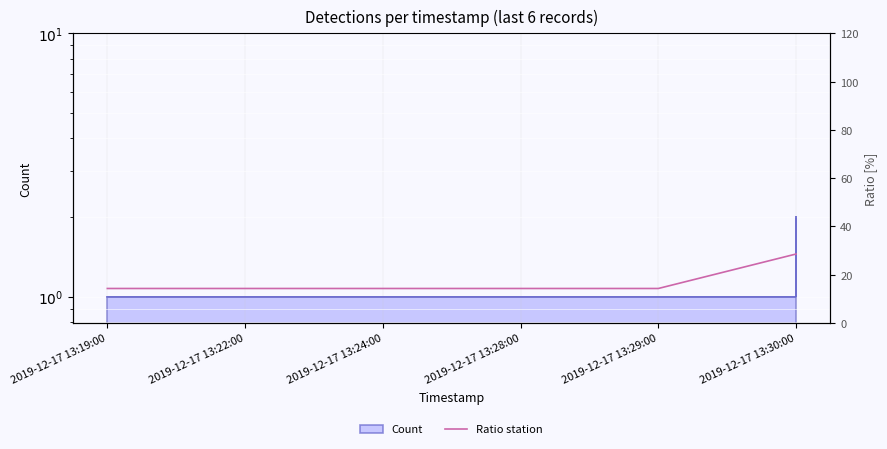

What is the change in value from 2019-12-17 13:28:00 to 2019-12-17 13:30:00?

+14.3